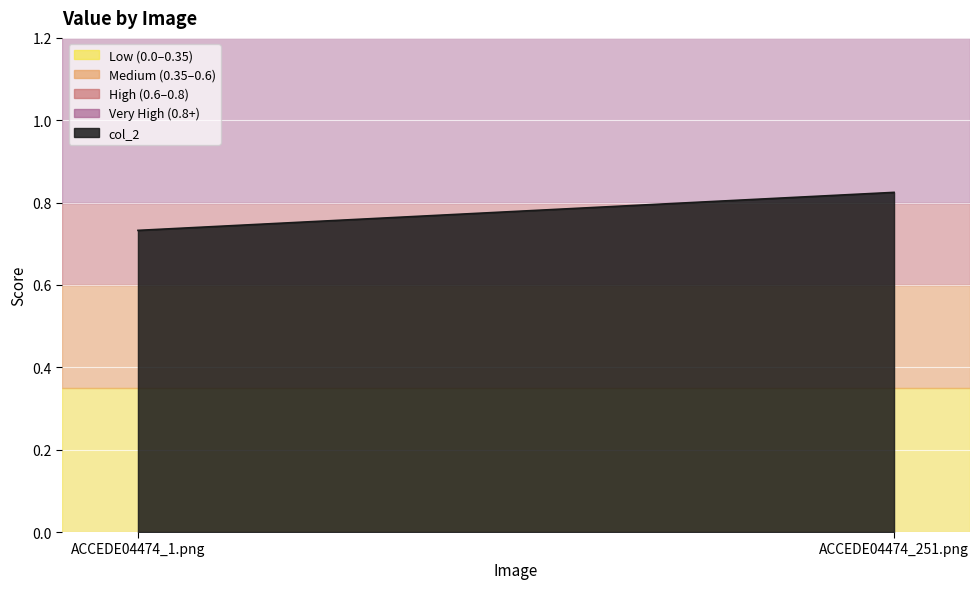

What is the maximum value shown in the chart?

0.8